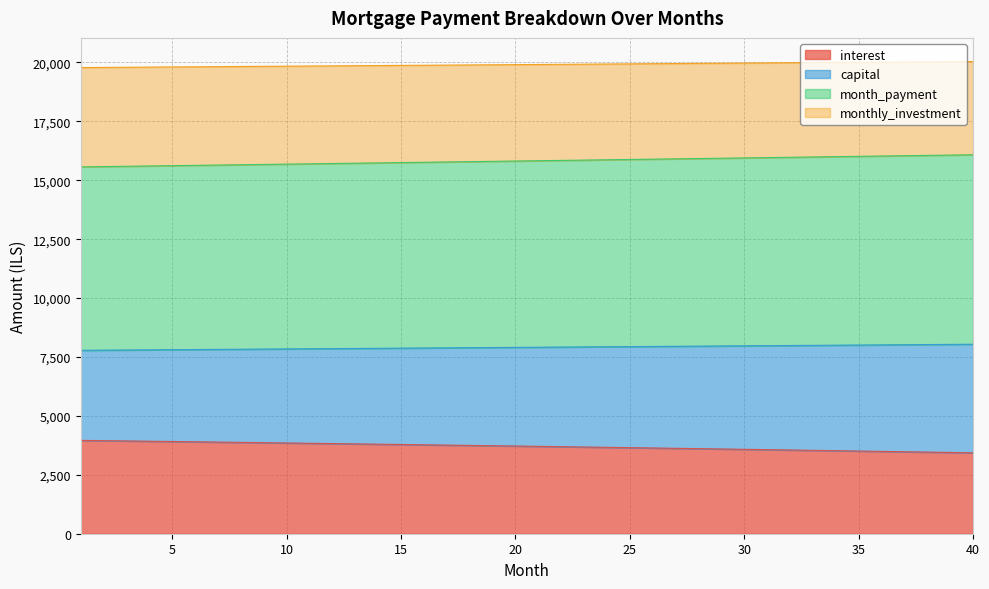

Rank the categories by capital value from lowest to highest.

1, 2, 3, 4, 5, 6, 7, 8, 9, 10, 11, 12, 13, 14, 15, 16, 17, 18, 19, 20, 21, 22, 23, 24, 25, 26, 27, 28, 29, 30, 31, 32, 33, 34, 35, 36, 37, 38, 39, 40